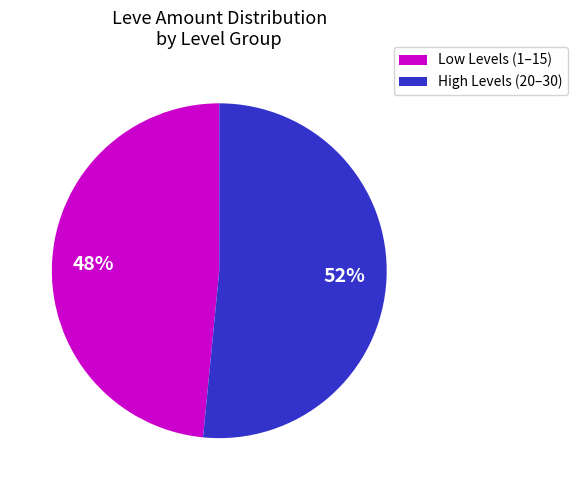

Is the sum of High Levels (20–30) and Low Levels (1–15) greater than half?

Yes